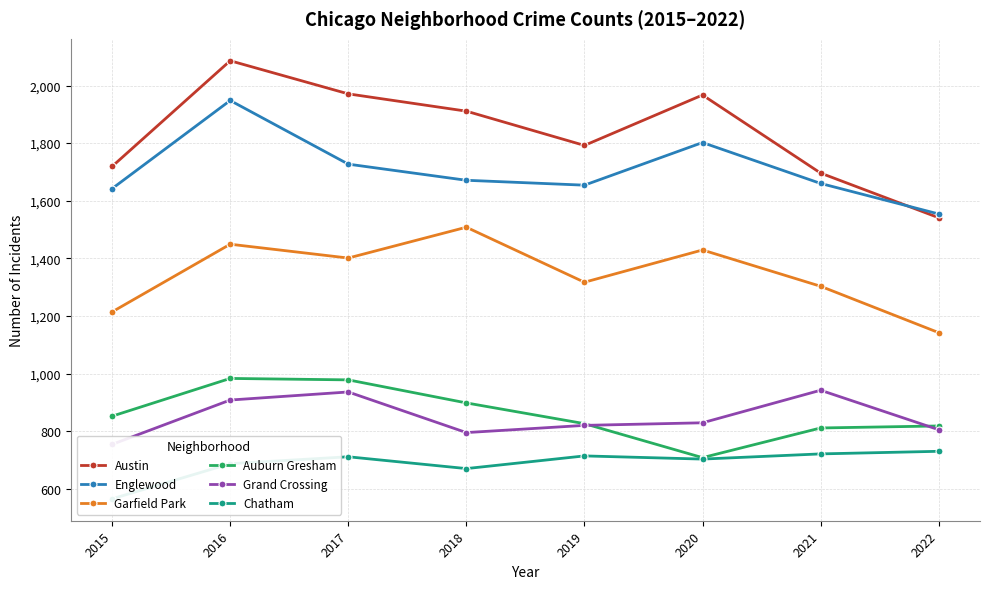

Does the chart display data point markers on the line(s)?

Yes